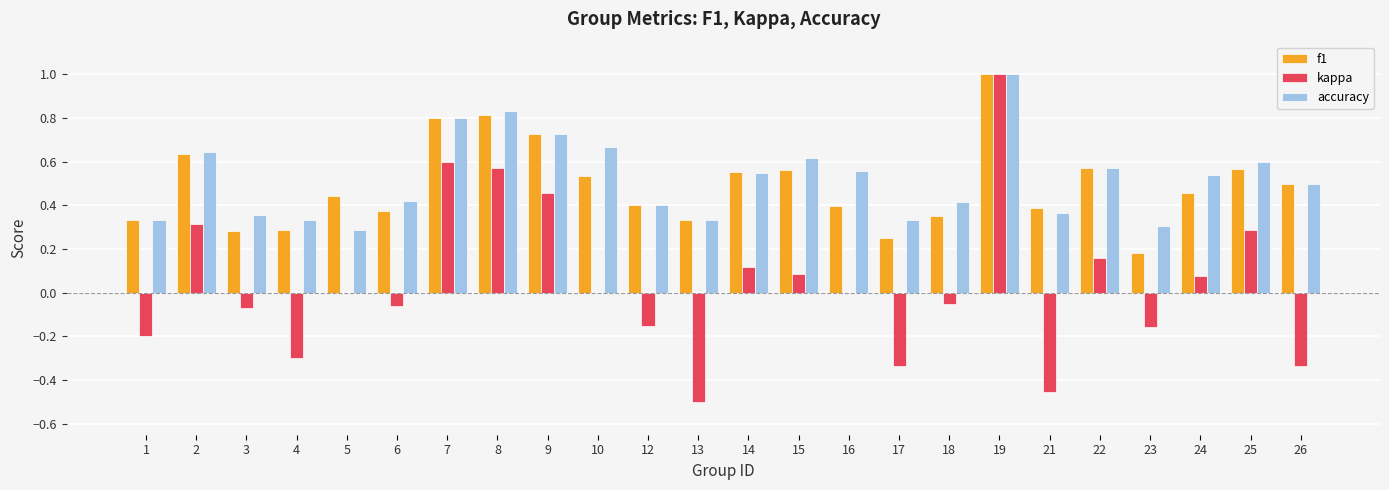

At which category is the sum across all series the highest?

19